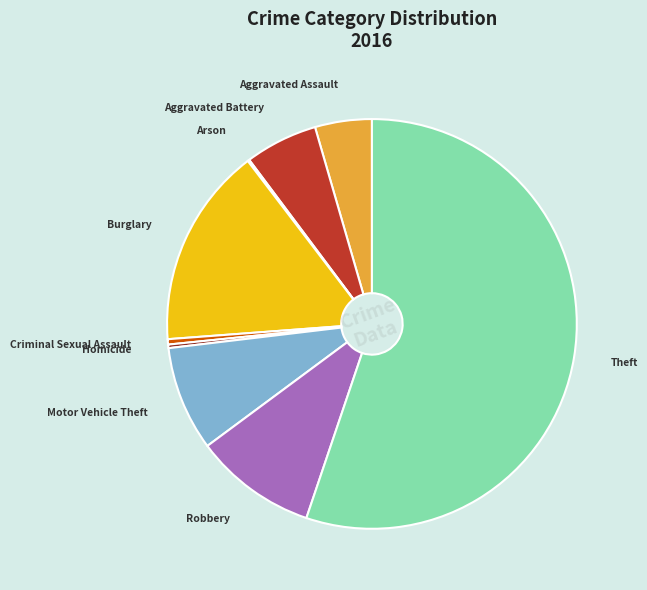

Is there any slice that represents more than half of the pie?

Yes